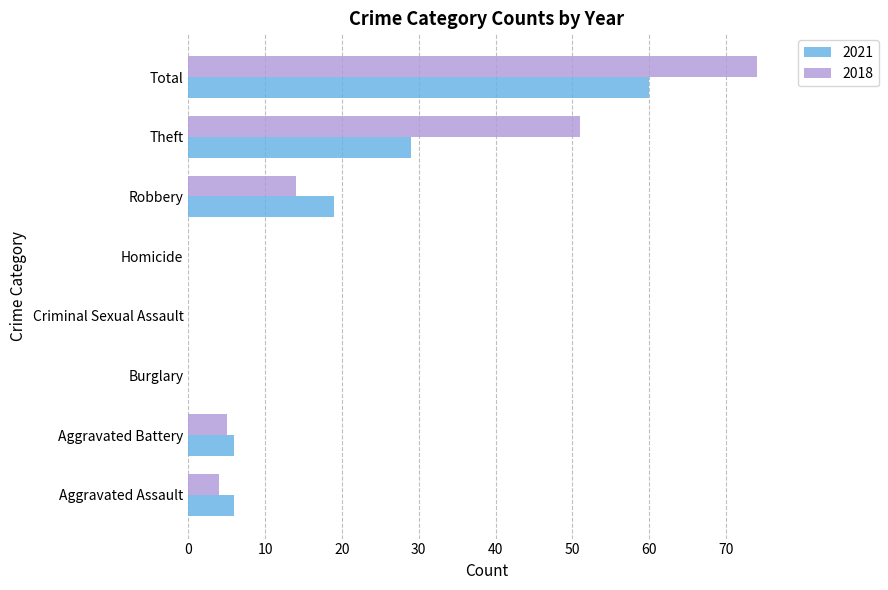

What is the sum of the 2021 values at Robbery and Aggravated Battery?

25